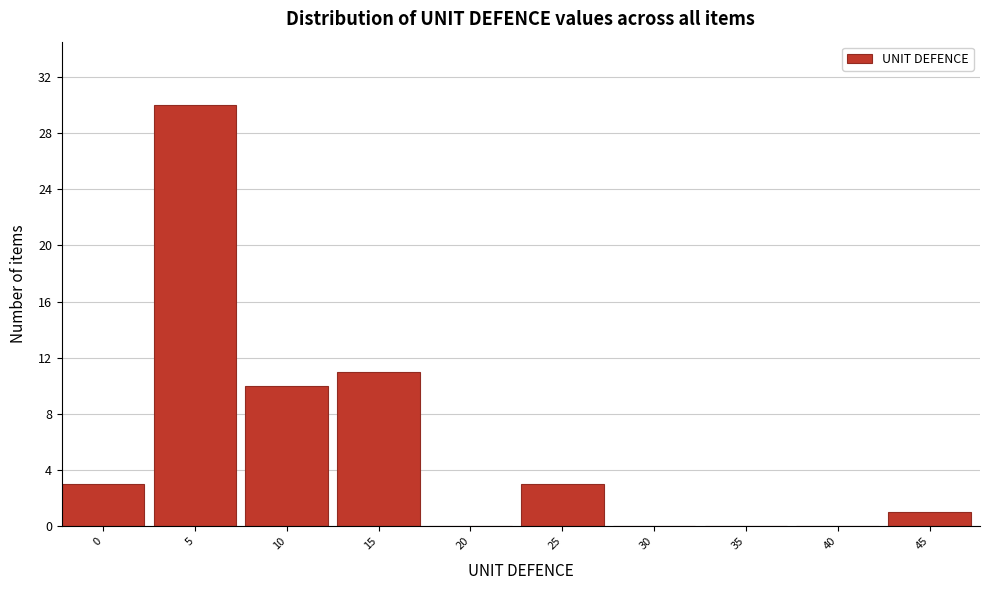

Reading left to right, extract all data points from this chart.

0=3	5=30	10=10	15=11	20=0	25=3	30=0	35=0	40=0	45=1